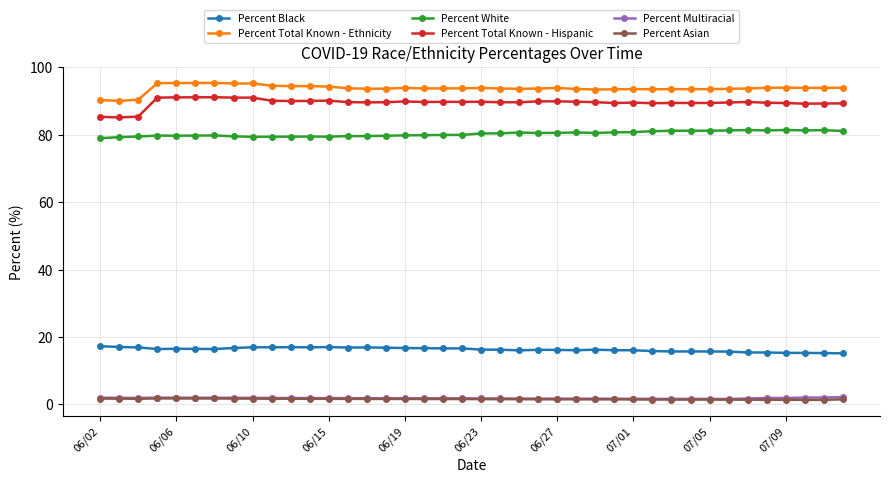

At how many categories does at least one series exceed 7?

40